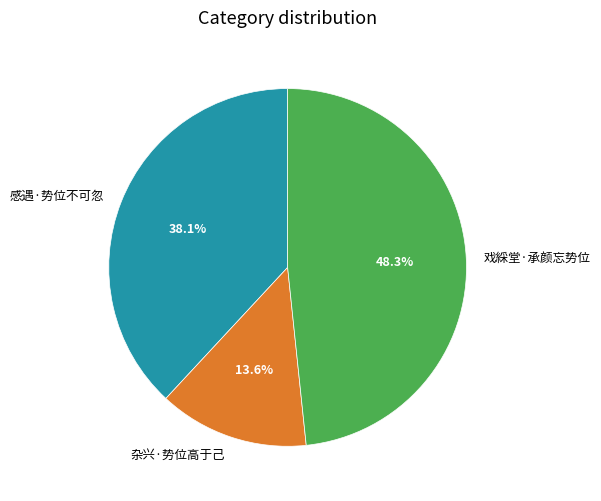

Rank the categories by value from highest to lowest.

戏綵堂·承颜忘势位, 感遇·势位不可忽, 杂兴·势位高于己